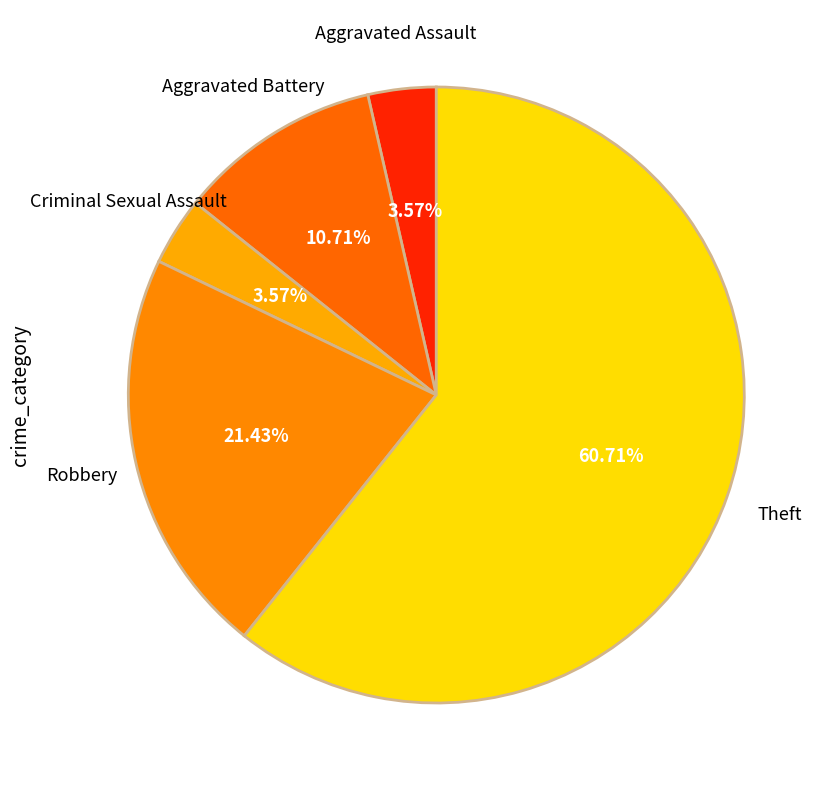

How much of the chart is everything except Criminal Sexual Assault?

96.4%